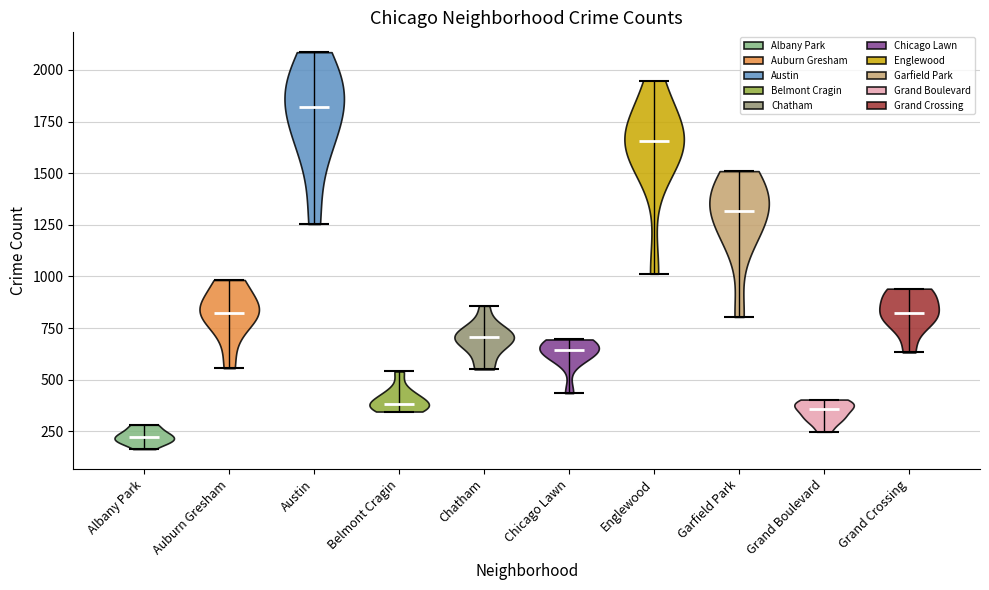

Reading left to right, read every violin against the y-axis: where its median line is, and the lowest and highest points it reaches. The values are not printed on the chart, so give them approximately, as read against the axis.

Albany Park: median line 200, lowest point 150, highest point 300
Auburn Gresham: median line 800, lowest point 550, highest point 1000
Austin: median line 1800, lowest point 1250, highest point 2100
Belmont Cragin: median line 400, lowest point 350, highest point 550
Chatham: median line 700, lowest point 550, highest point 850
Chicago Lawn: median line 650, lowest point 450, highest point 700
Englewood: median line 1650, lowest point 1000, highest point 1950
Garfield Park: median line 1300, lowest point 800, highest point 1500
Grand Boulevard: median line 350, lowest point 250, highest point 400
Grand Crossing: median line 800, lowest point 650, highest point 950